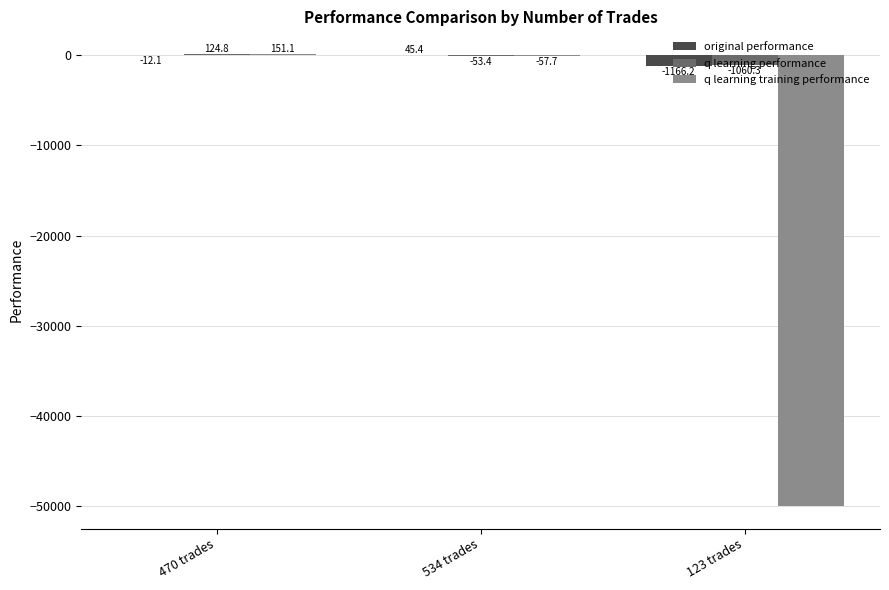

What is the sum of the q learning performance values at 123 trades and 470 trades?

-935.5